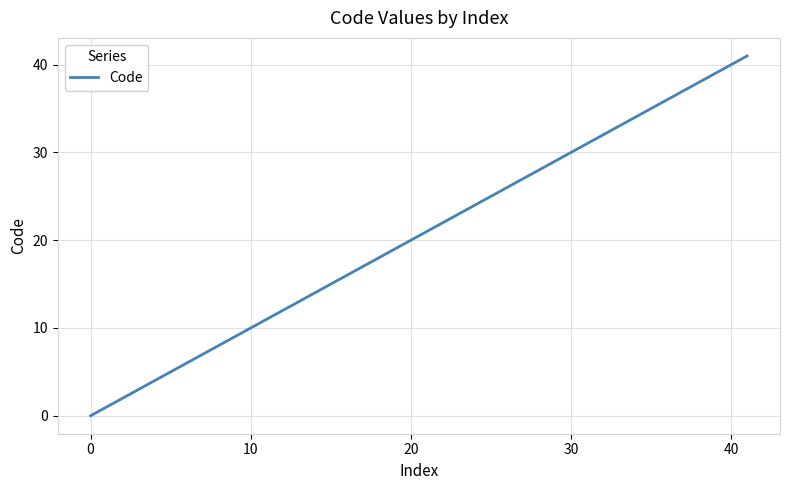

What is the greatest value displayed?

41